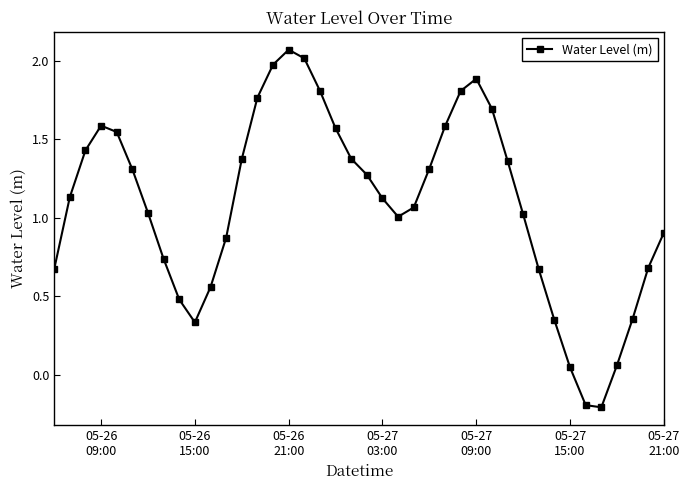

How many data points does each series have?

40